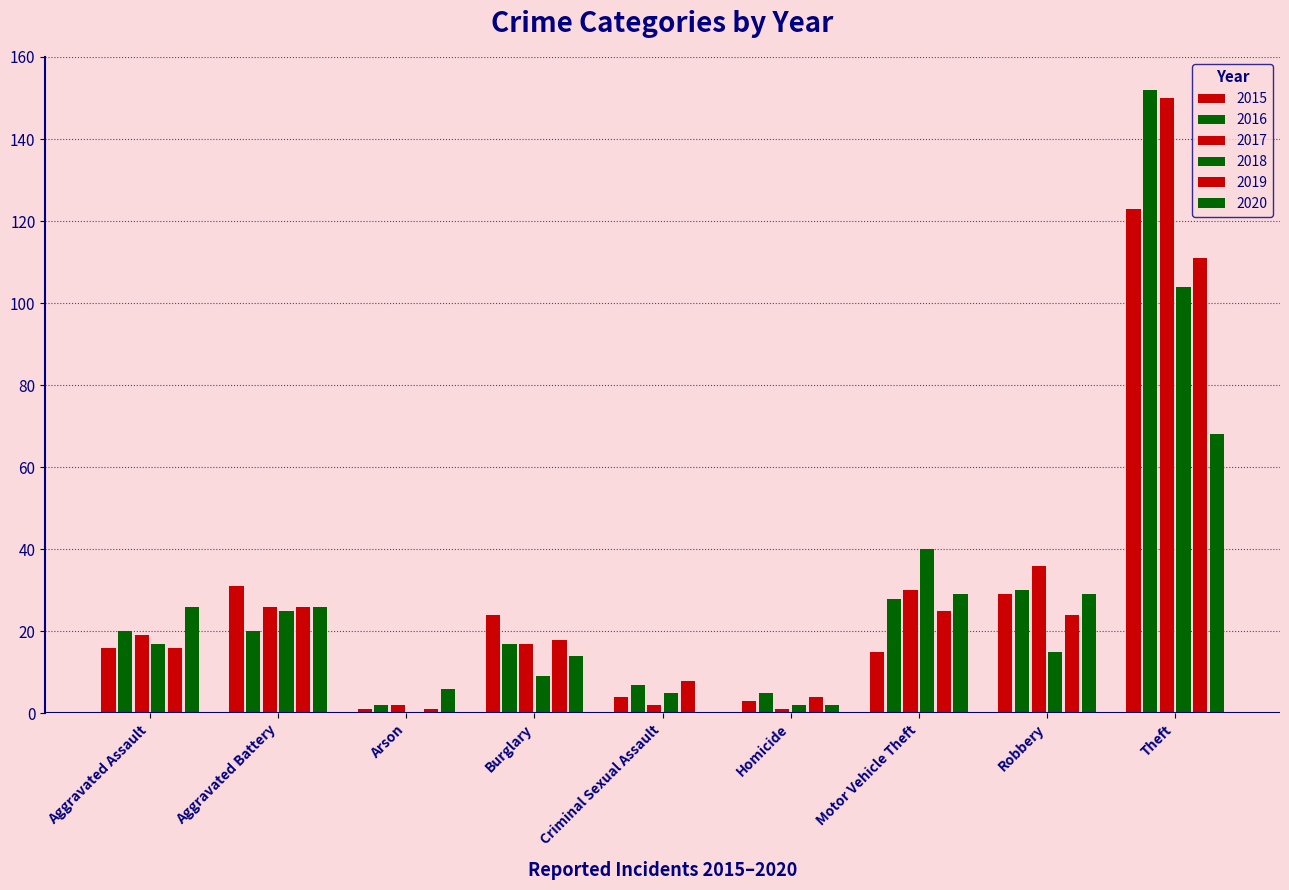

How many groups of bars are there?

9